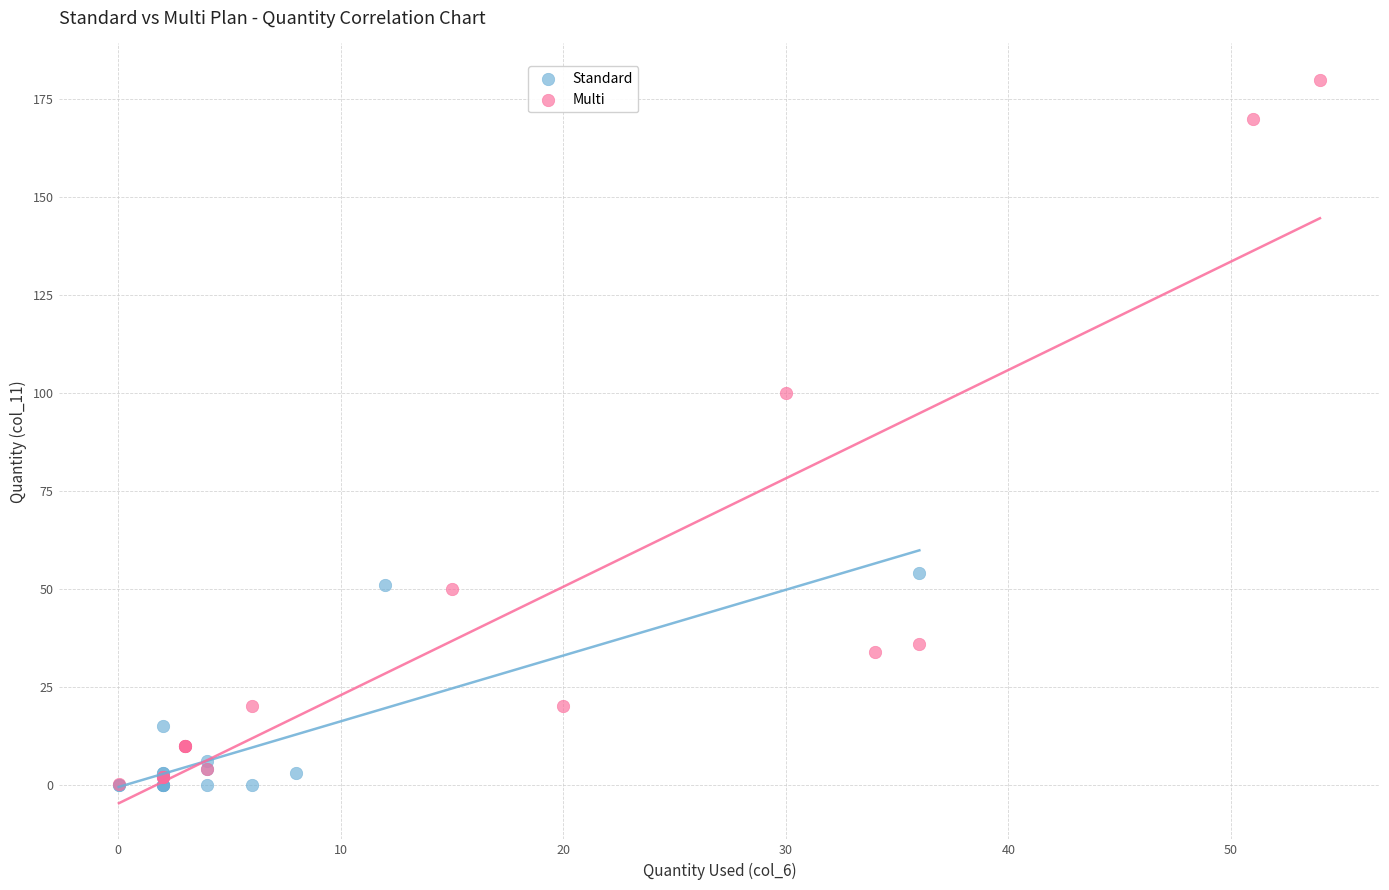

What are all the series names shown in the legend?

Standard, Multi